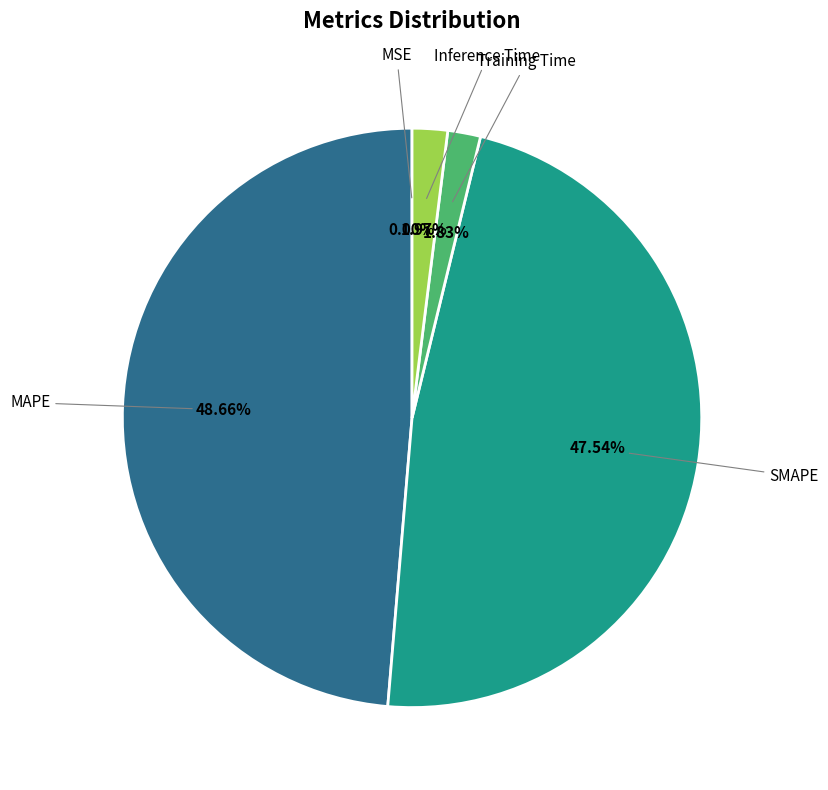

Is there a majority slice in this chart?

No